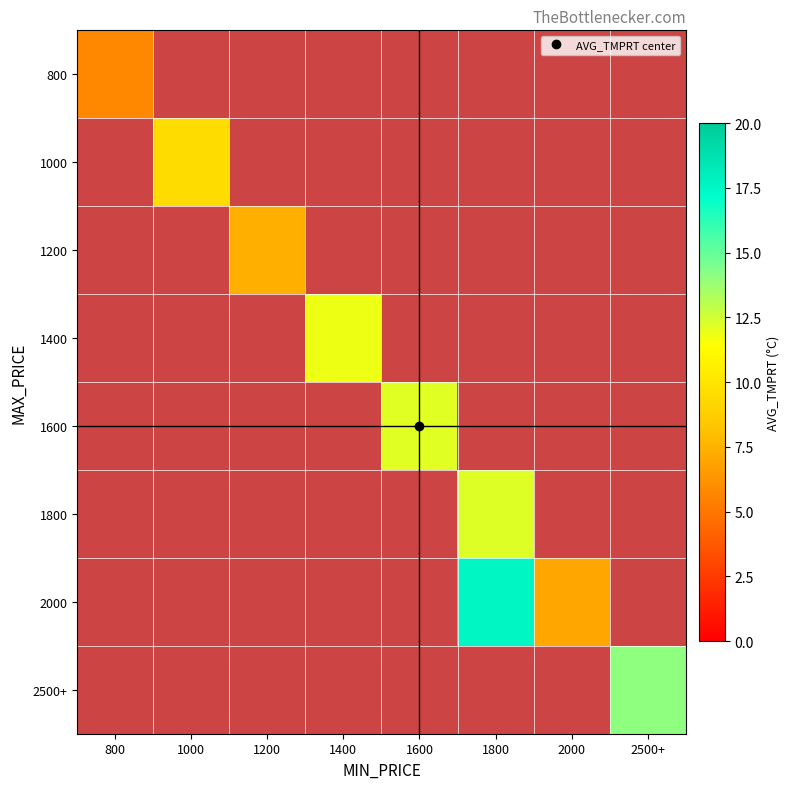

True or false: 1400 has a value of 11.8 at 1400.

True